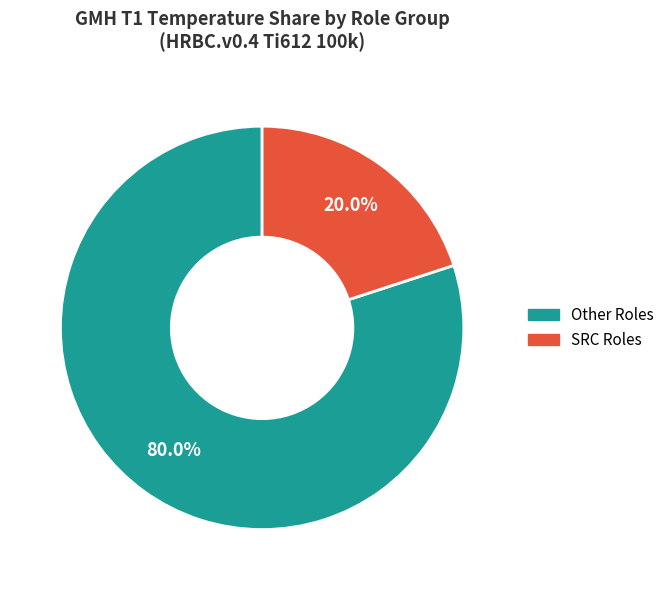

Is there any slice that represents more than half of the pie?

Yes